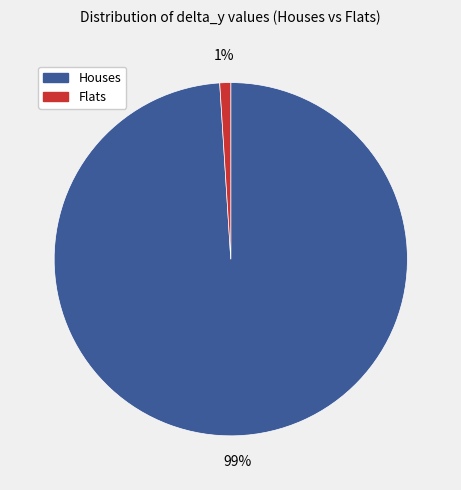

Does any single category account for the majority?

Yes